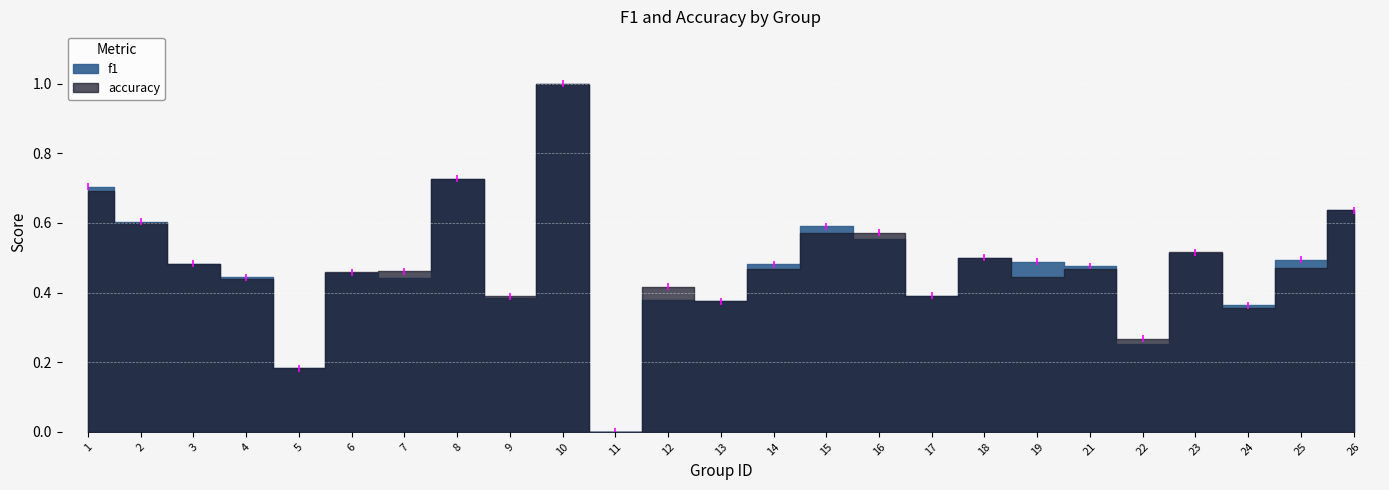

The value of accuracy at 2 is 0.6. True or false?

True